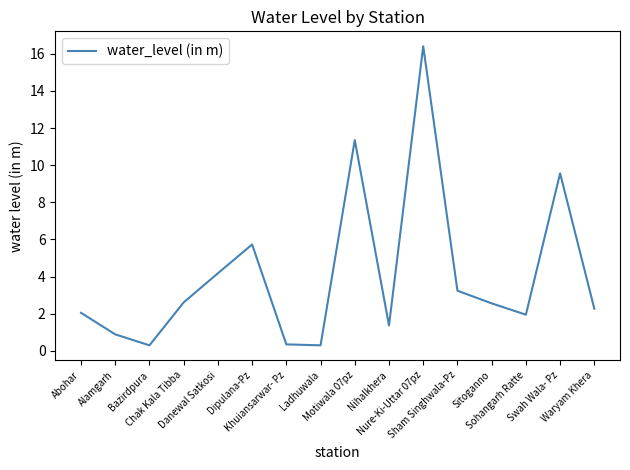

What is the maximum value shown in the chart?

16.4